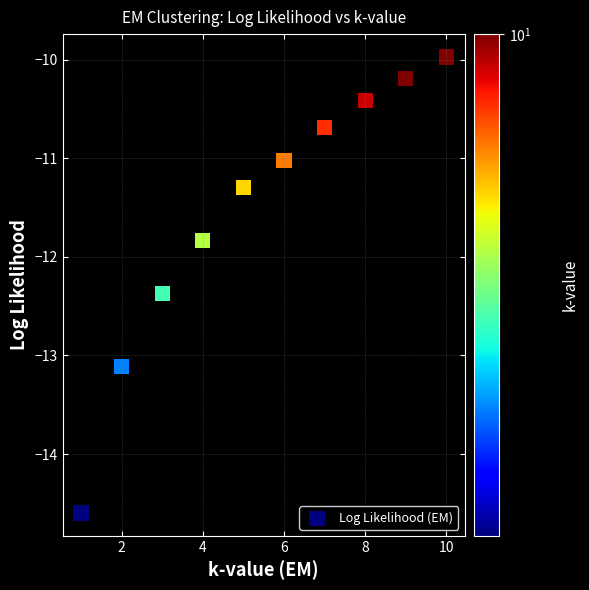

What is the average Y value?

-11.5